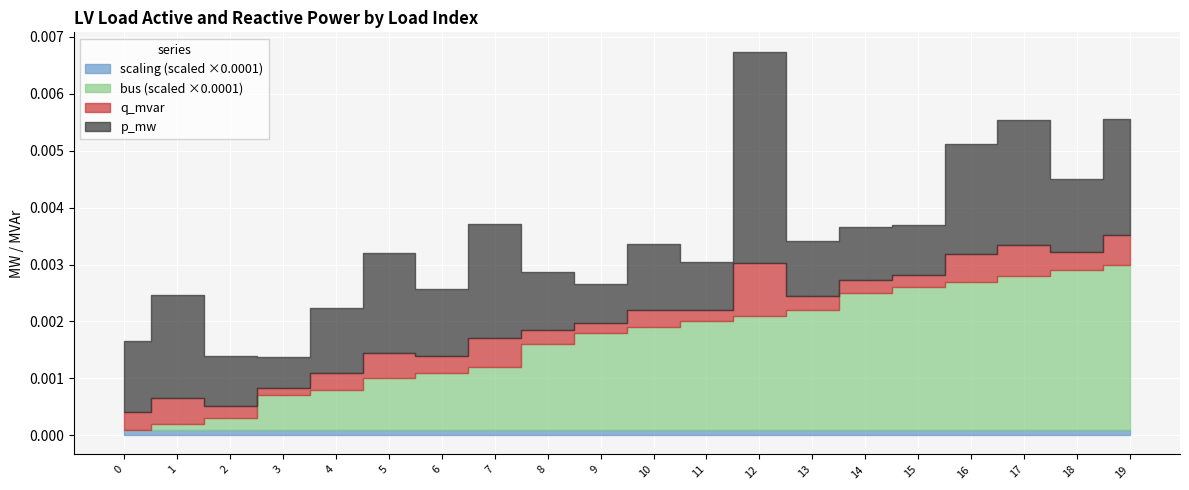

In p_mw, how many points are lower than both neighbors (excluding endpoints)?

6